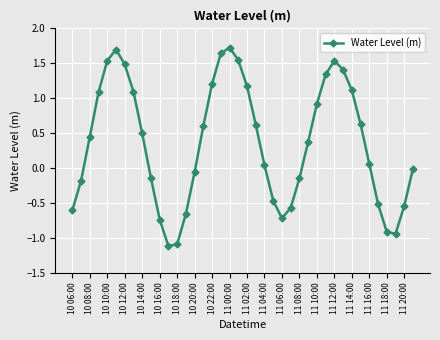

What is the maximum value shown in the chart?

1.7